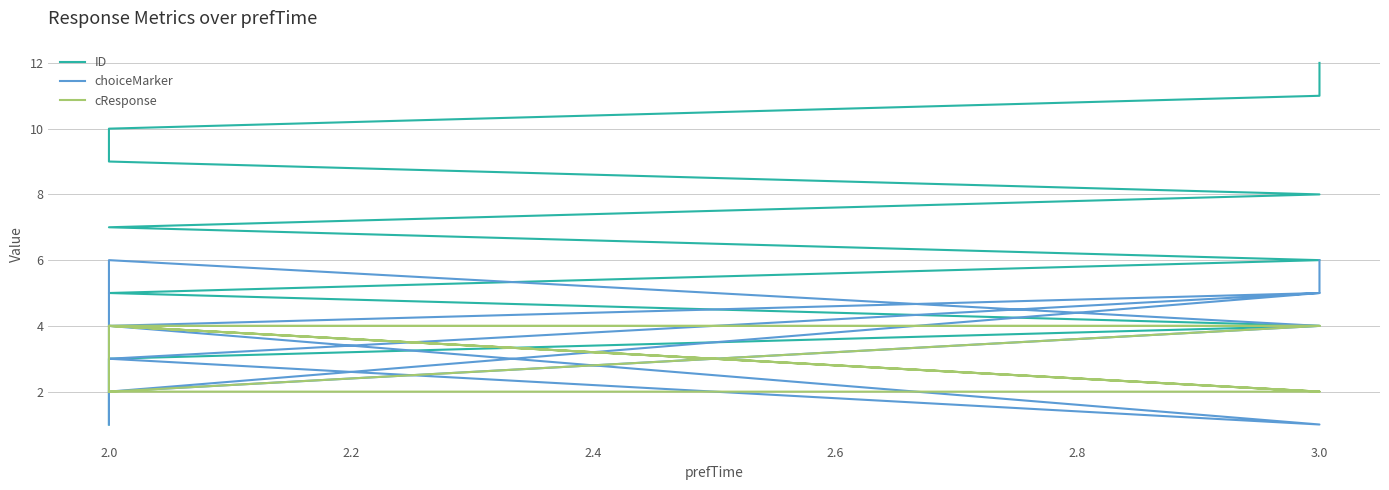

Reading left to right, what are all the values shown in this chart?

ID: 1	2	3	4	5	6	7	8	9	10	11	12
choiceMarker: 1	2	3	1	4	5	2	4	6	3	5	6
cResponse: 2	2	2	4	4	2	4	2	2	4	4	4